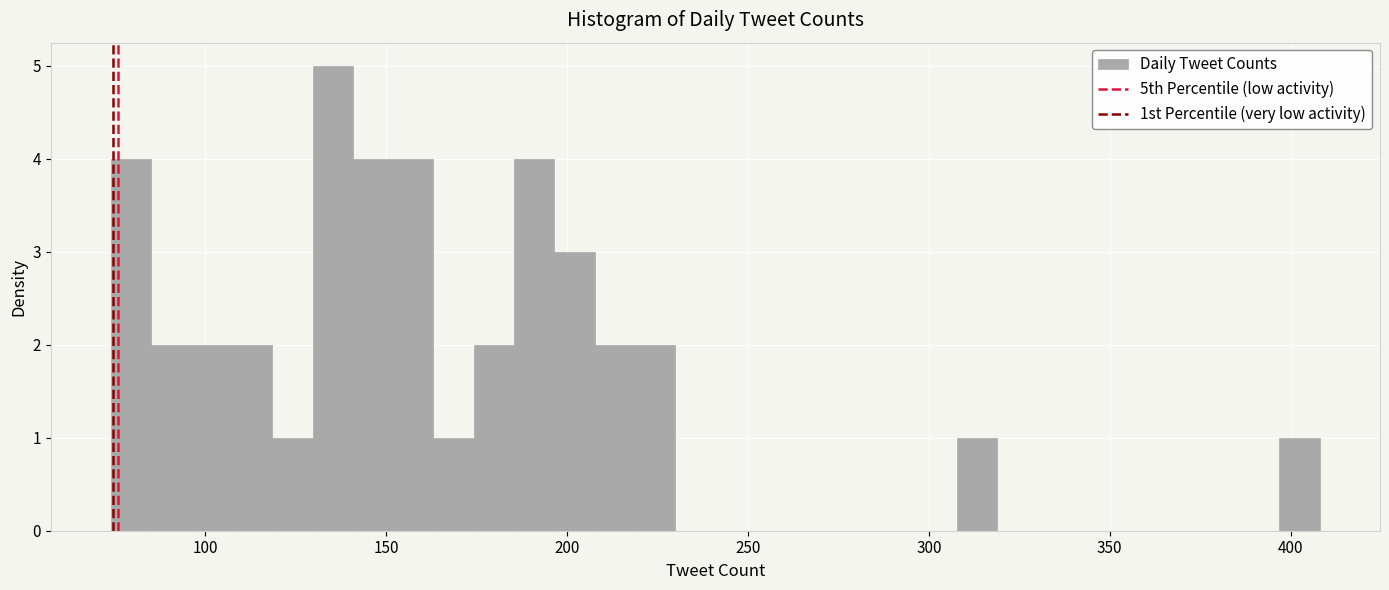

Around what value on the x-axis is the tallest bar? Give the approximate position of its centre, as read against the axis.

135